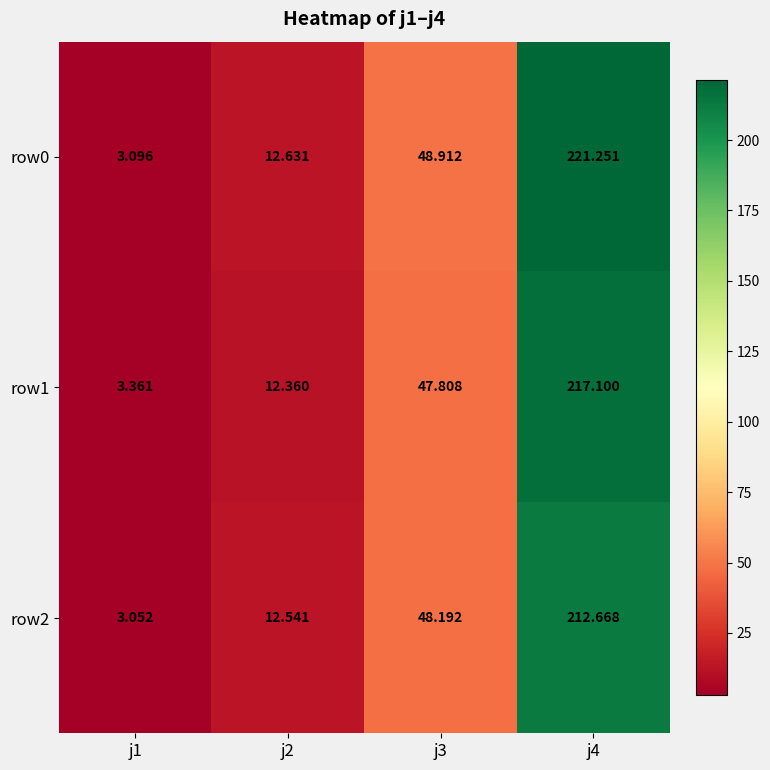

Rank the series by their maximum value, from lowest to highest.

row2, row1, row0